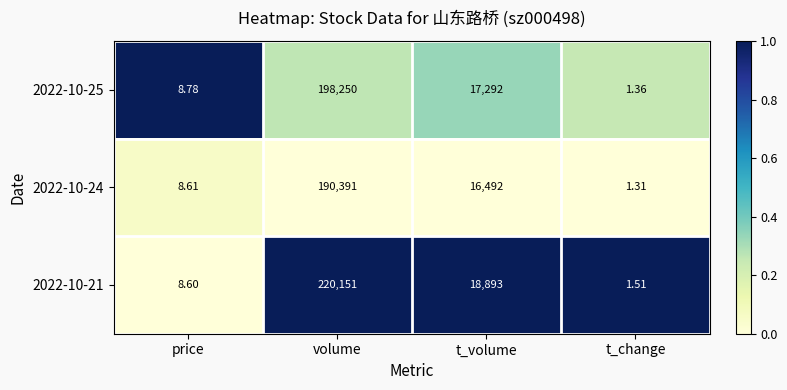

At which label does 2022-10-24 first exceed 16492?

volume